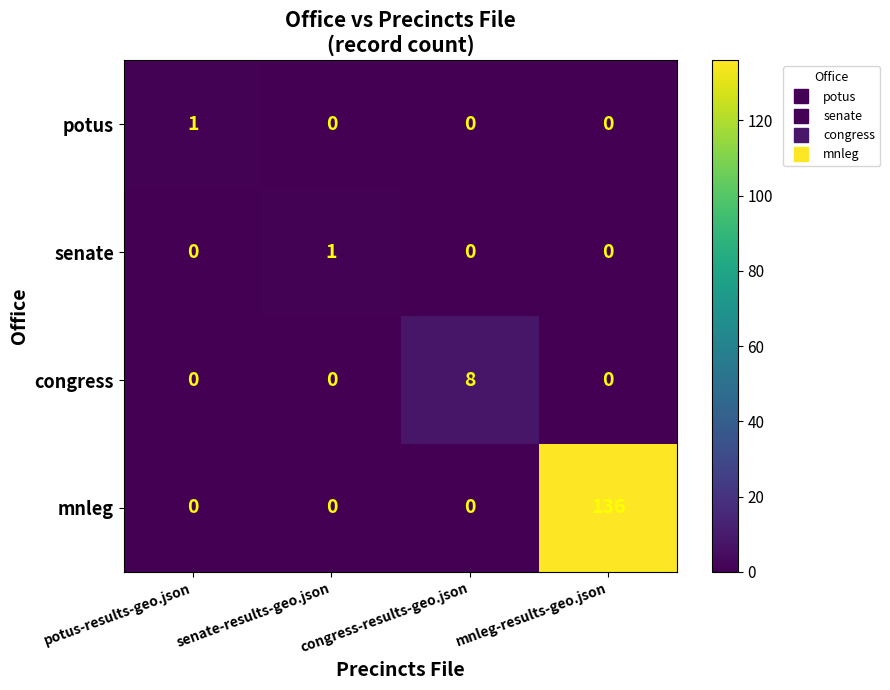

The congress series shows 4 at mnleg-results-geo.json. True or false?

False